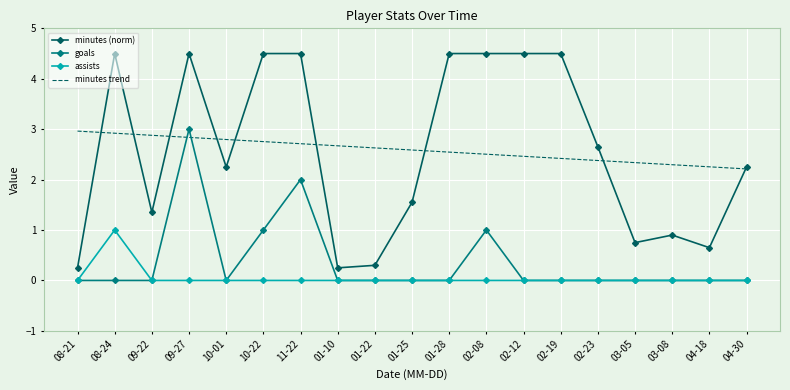

The minutes trend series shows 2.6 at 01-22. True or false?

True